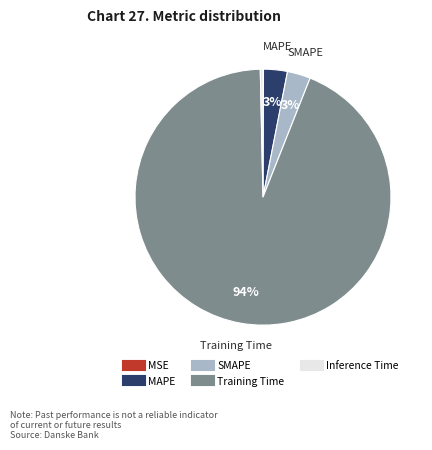

Which category has the biggest portion of the pie?

Training Time